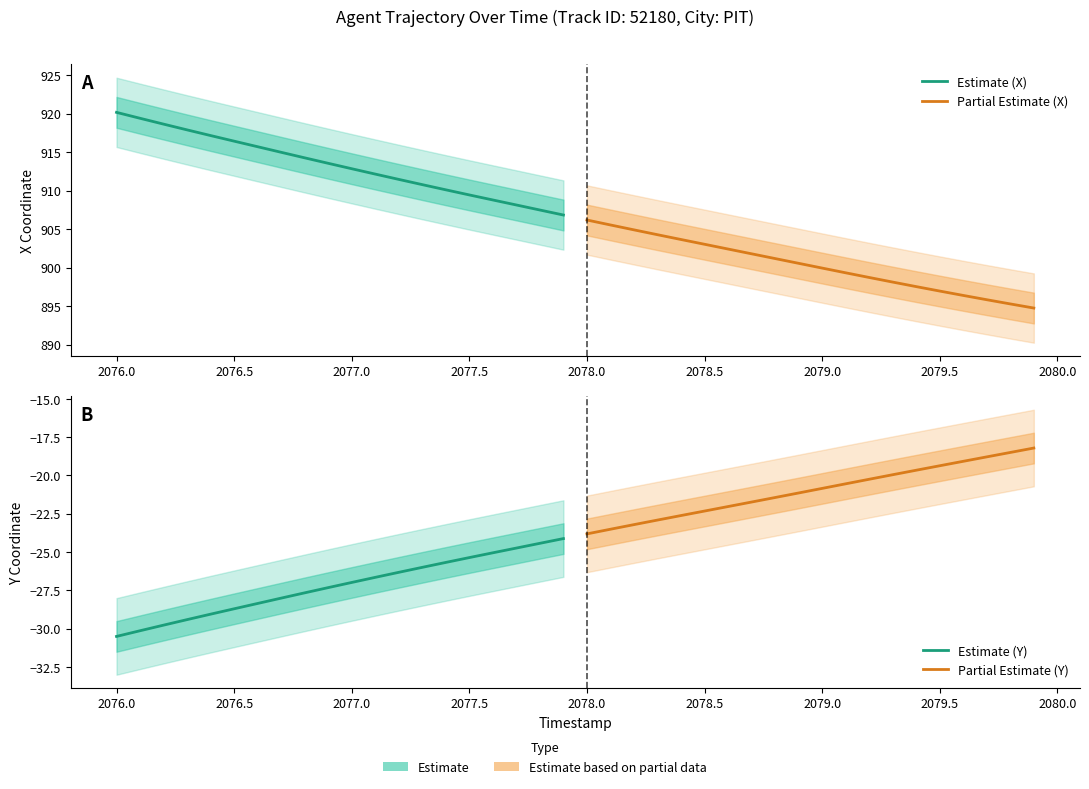

True or false: Partial Estimate (Y) and Estimate (X) intersect in this chart.

False